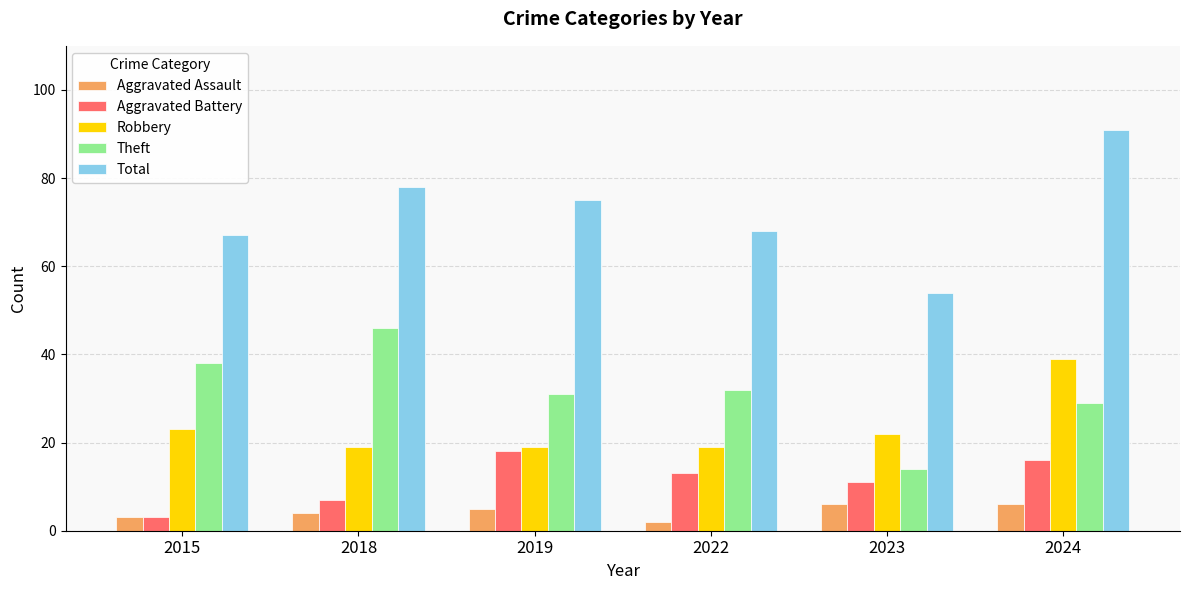

What are all the series names shown in the legend?

Aggravated Assault, Aggravated Battery, Robbery, Theft, Total